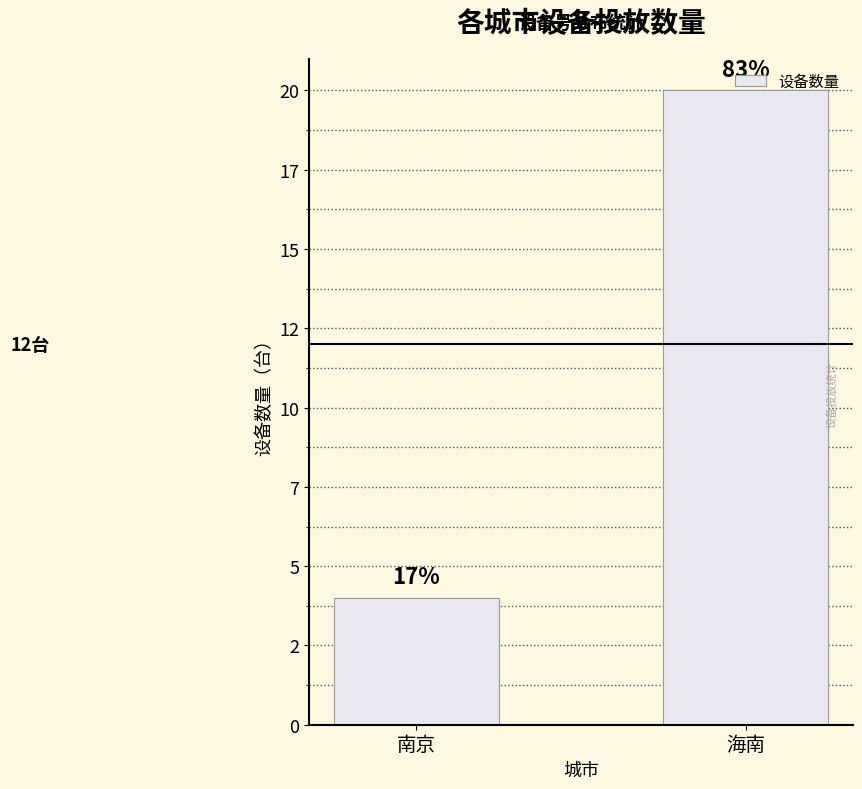

Rank the categories by value from lowest to highest.

南京, 海南